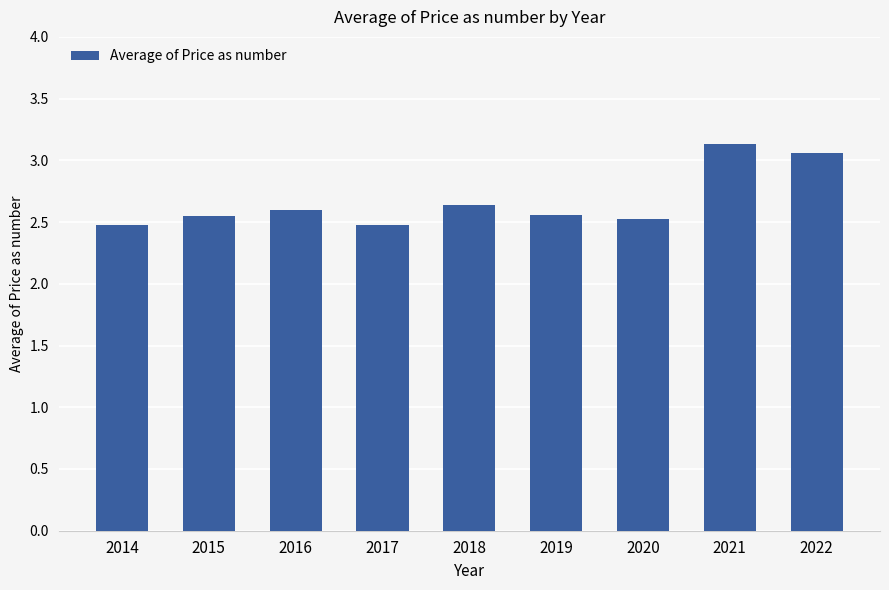

What is the maximum value shown in the chart?

3.1